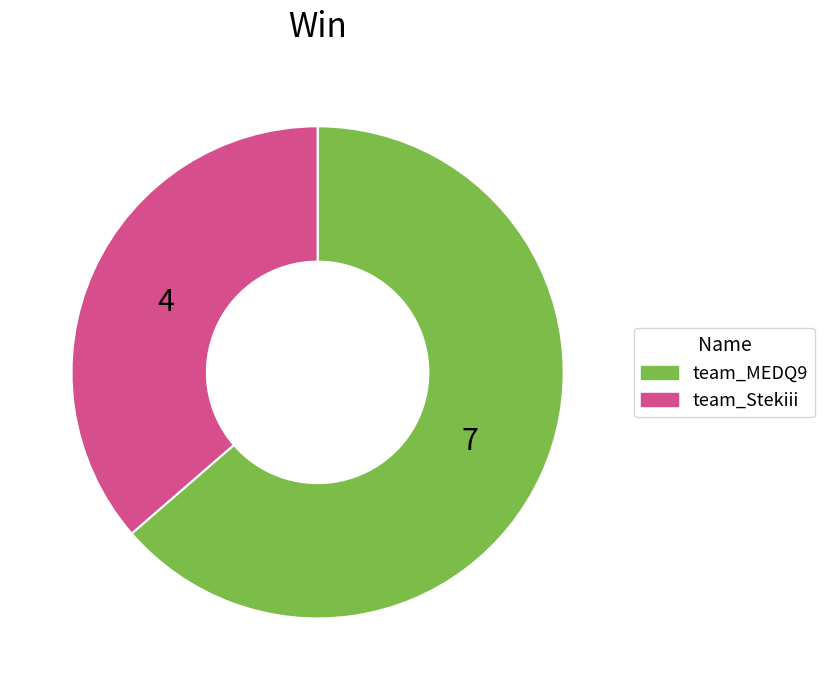

Which category accounts for the majority?

team_MEDQ9